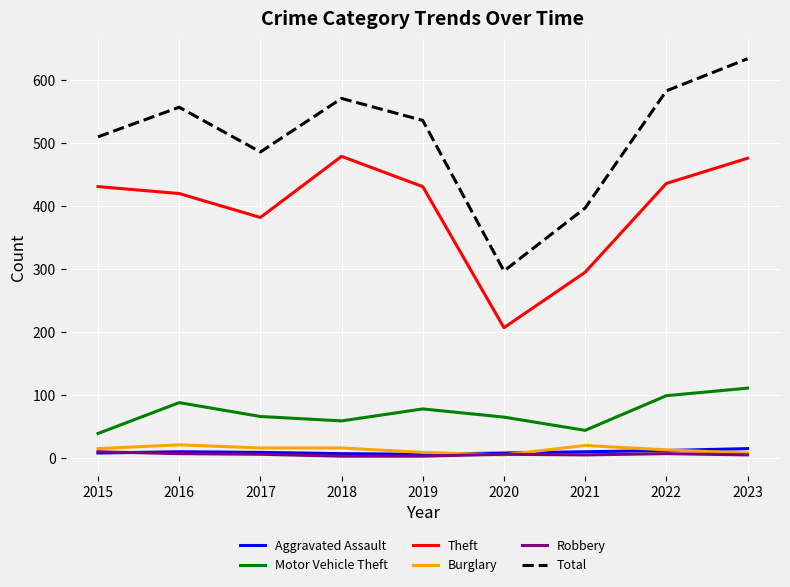

Which label corresponds to the largest value in the chart?

2023